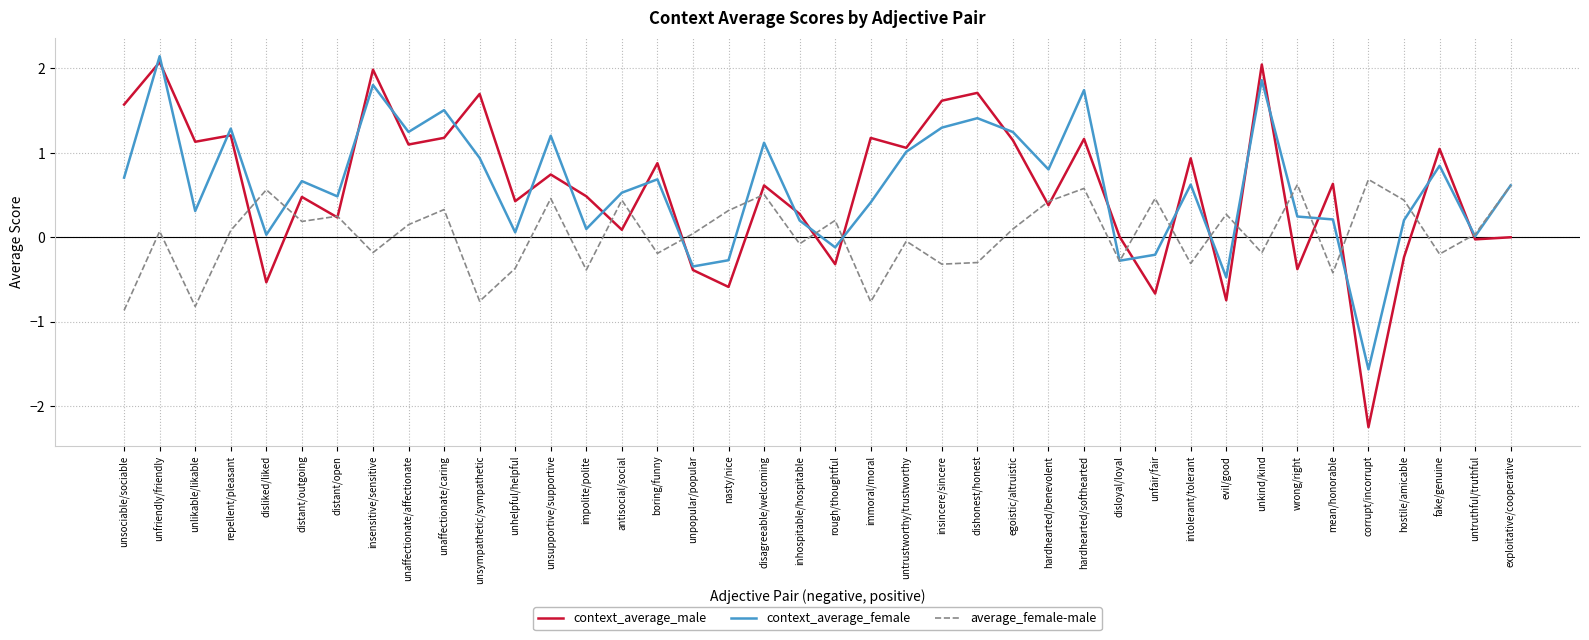

What is the minimum value for context_average_female?

-1.6